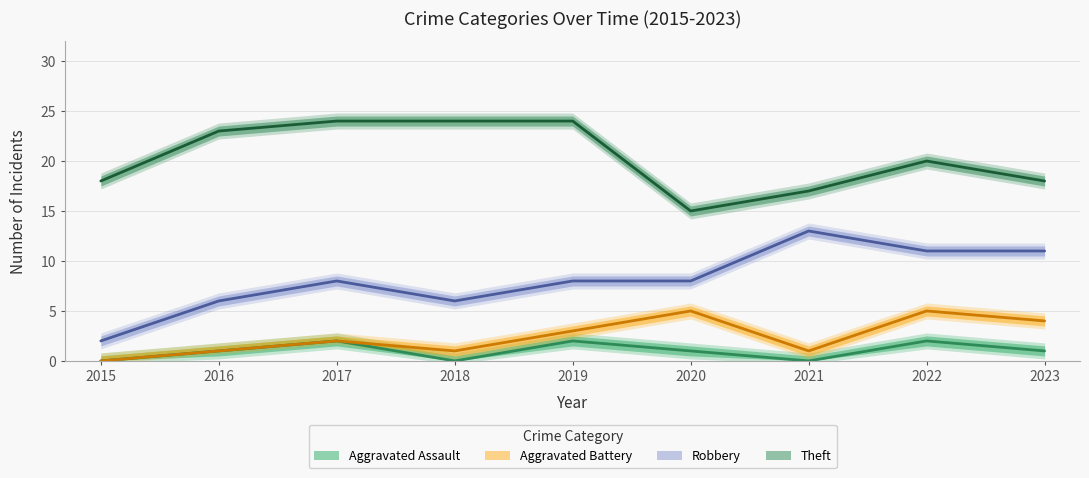

Rank the series at 2016 from lowest to highest value.

Aggravated Battery, Aggravated Assault, Robbery, Theft